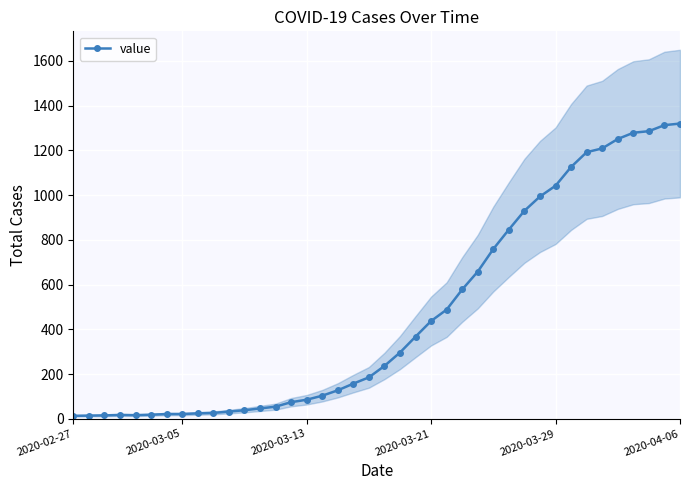

How many data points are less than 236?

20